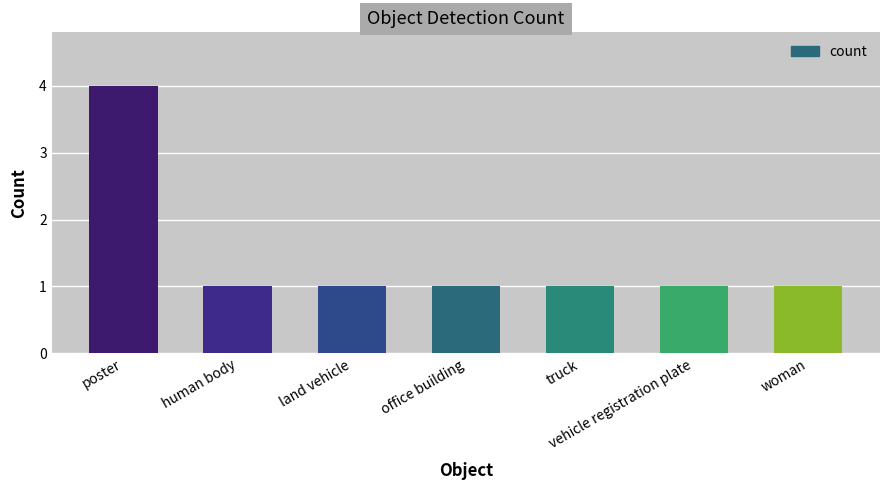

Does the chart contain stacked bars?

No